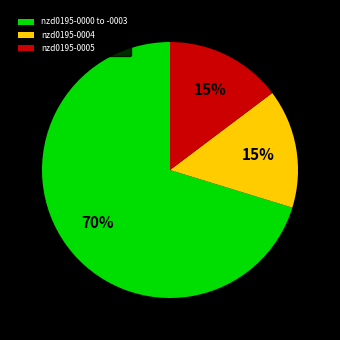

Which slice is the largest?

nzd0195-0000 to -0003